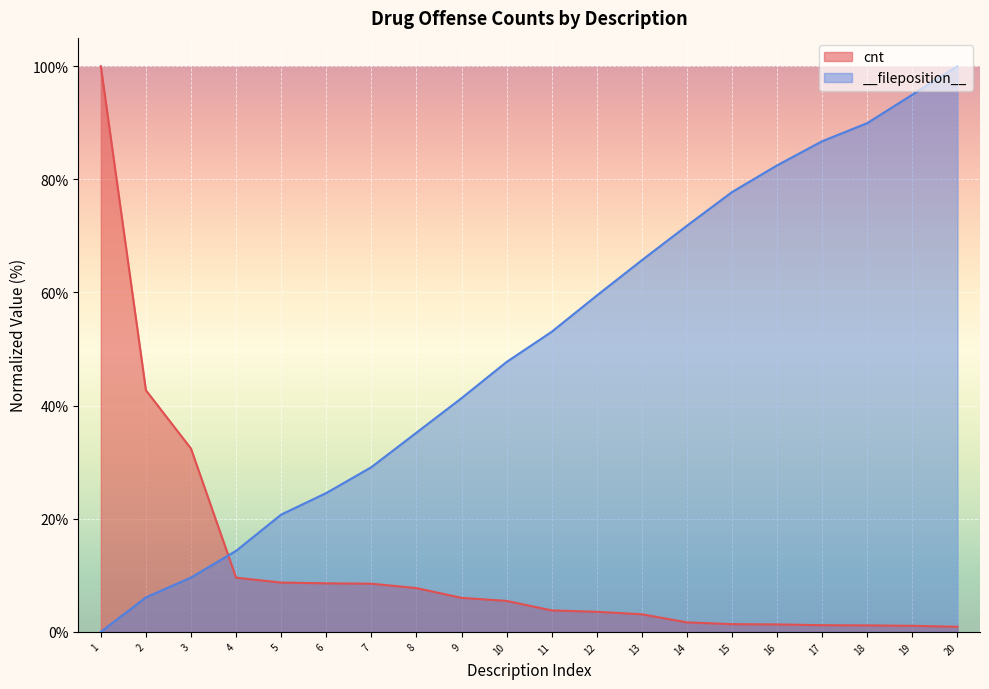

How many values in the __fileposition__ series are below 53?

10